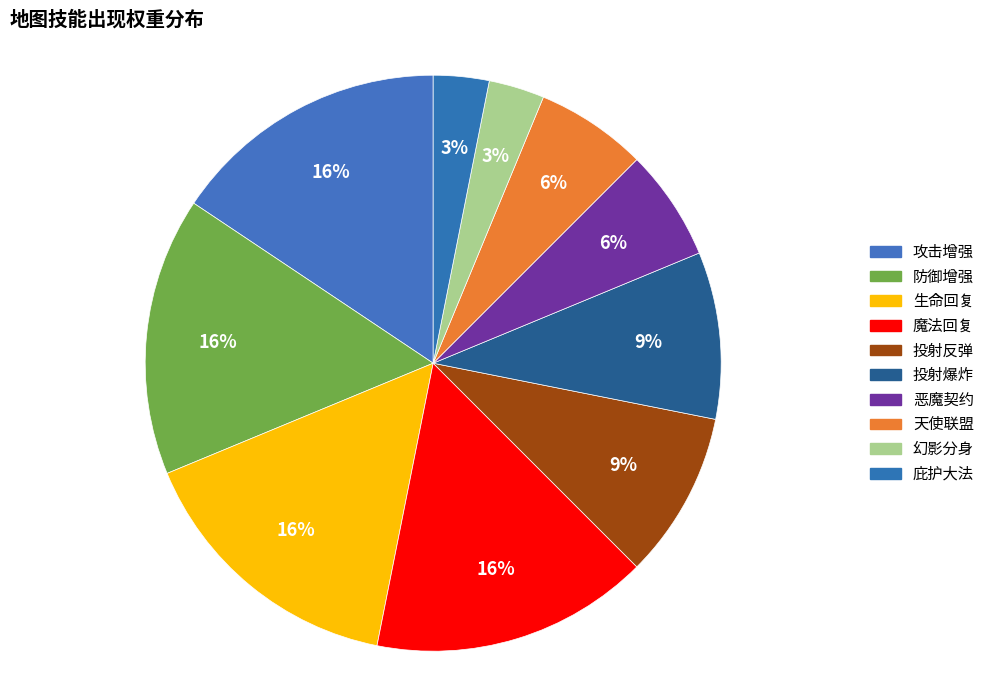

What is the ratio of the value at 魔法回复 to the value at 投射反弹?

1.7